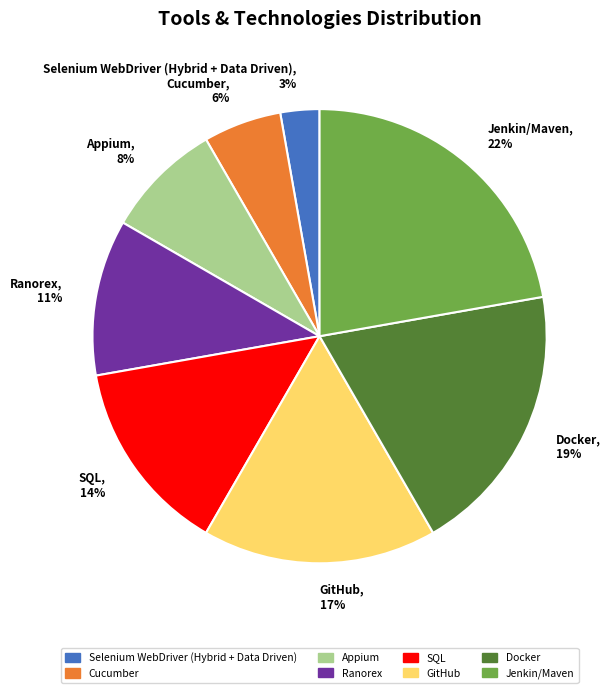

Which category has the biggest portion of the pie?

Jenkin/Maven